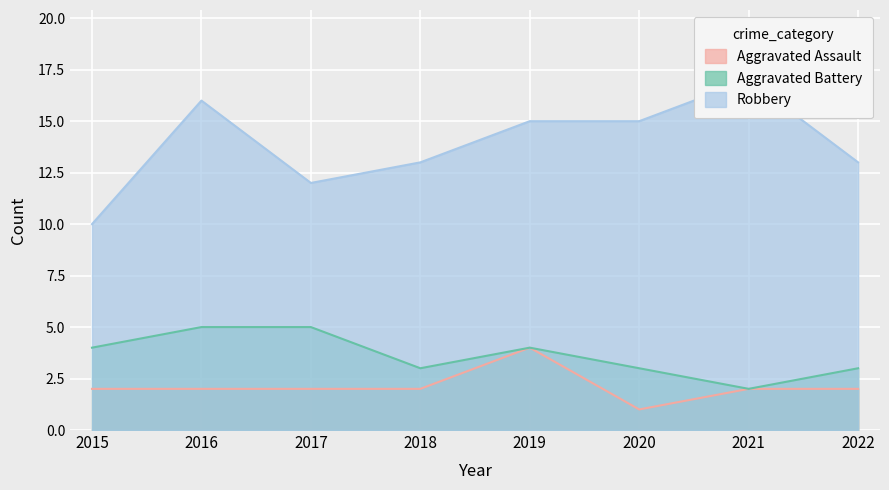

Reading left to right, transcribe all the data shown in this chart.

Aggravated Assault: 2015=2	2016=2	2017=2	2018=2	2019=4	2020=1	2021=2	2022=2
Aggravated Battery: 2015=4	2016=5	2017=5	2018=3	2019=4	2020=3	2021=2	2022=3
Robbery: 2015=10	2016=16	2017=12	2018=13	2019=15	2020=15	2021=17	2022=13